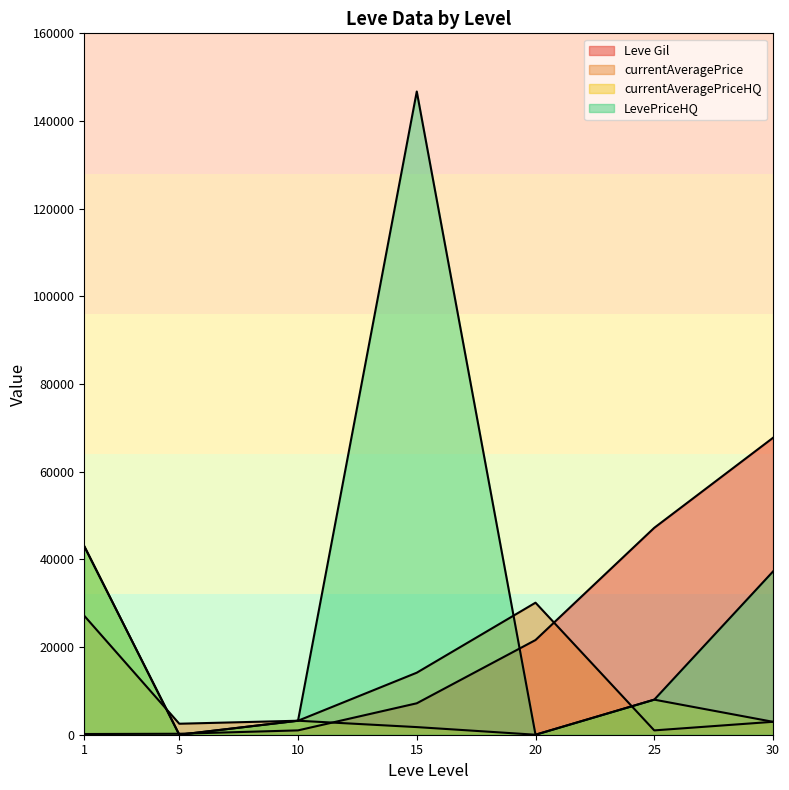

What is the greatest value displayed?

146733.7